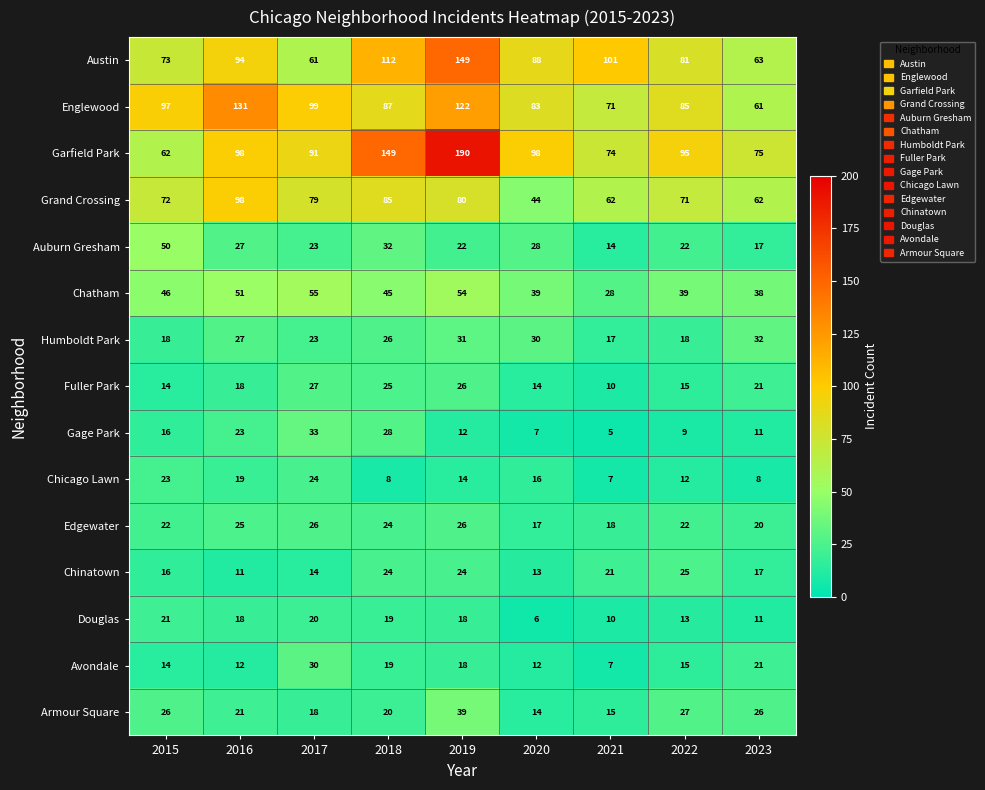

At which category does the chart reach its peak across all series?

2019